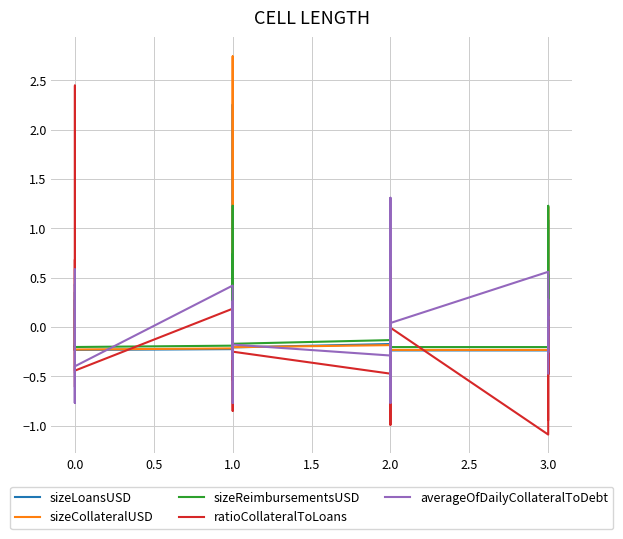

True or false: sizeCollateralUSD and ratioCollateralToLoans cross at least once.

True